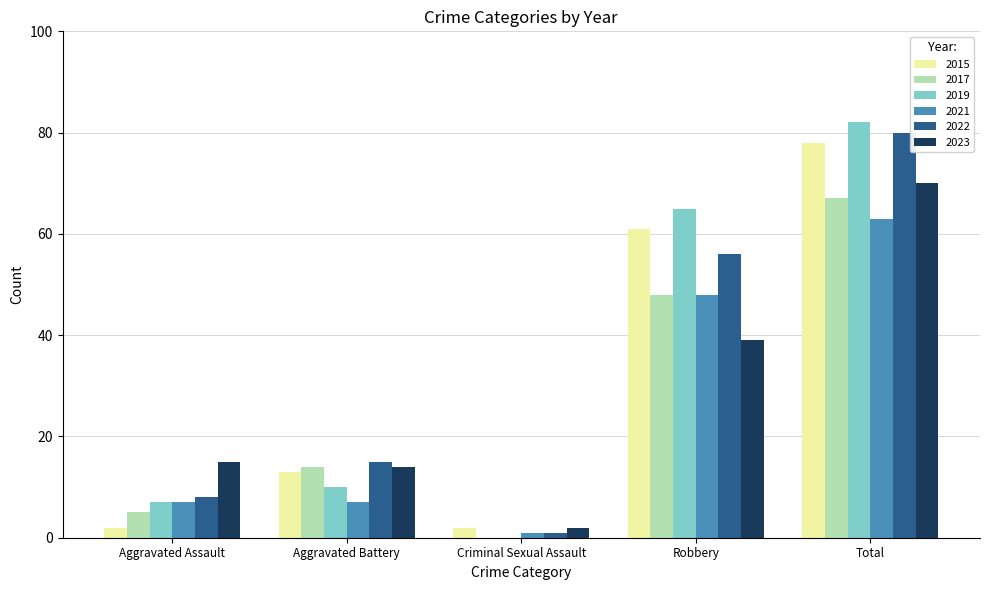

Reading right to left, what are all the values shown in this chart?

2015: Total=78	Robbery=61	Criminal Sexual Assault=2	Aggravated Battery=13	Aggravated Assault=2
2017: Total=67	Robbery=48	Criminal Sexual Assault=0	Aggravated Battery=14	Aggravated Assault=5
2019: Total=82	Robbery=65	Criminal Sexual Assault=0	Aggravated Battery=10	Aggravated Assault=7
2021: Total=63	Robbery=48	Criminal Sexual Assault=1	Aggravated Battery=7	Aggravated Assault=7
2022: Total=80	Robbery=56	Criminal Sexual Assault=1	Aggravated Battery=15	Aggravated Assault=8
2023: Total=70	Robbery=39	Criminal Sexual Assault=2	Aggravated Battery=14	Aggravated Assault=15